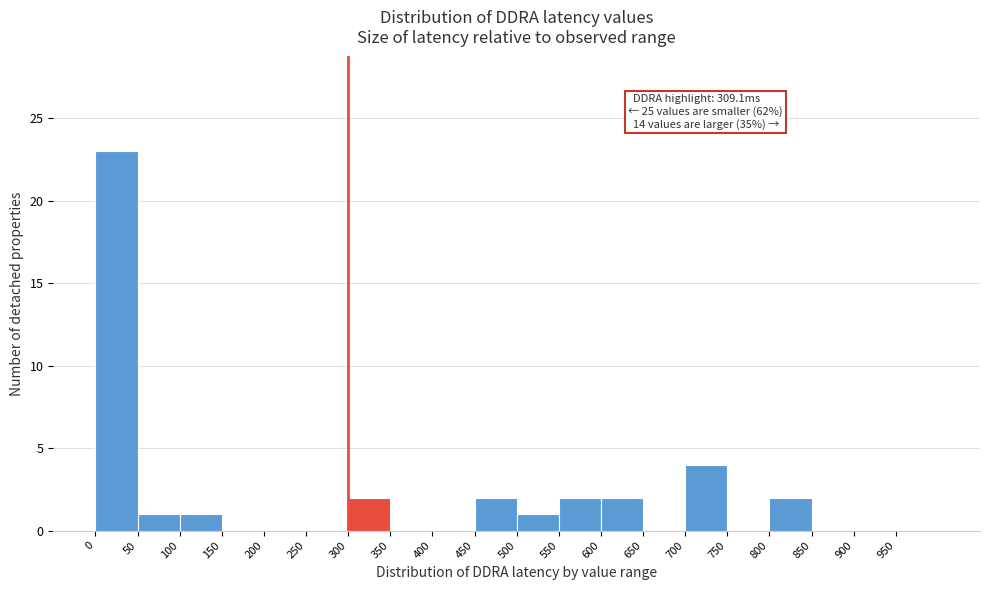

Which range on the x-axis has the tallest bar?

0 to 50